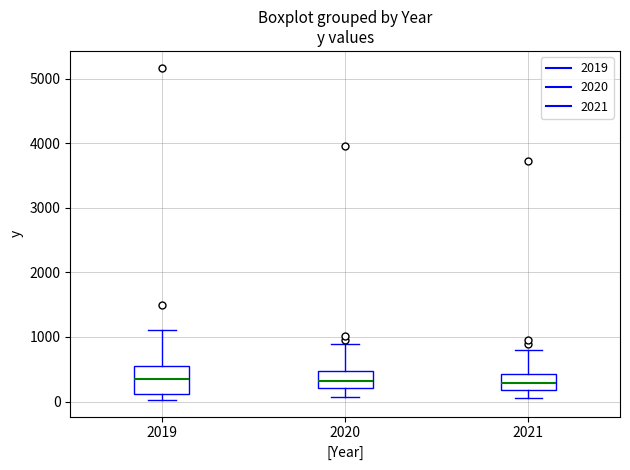

Where is the lower edge of the box at x = 2020 on the y-axis? The values are not printed on the chart, so give them approximately, as read against the axis.

200